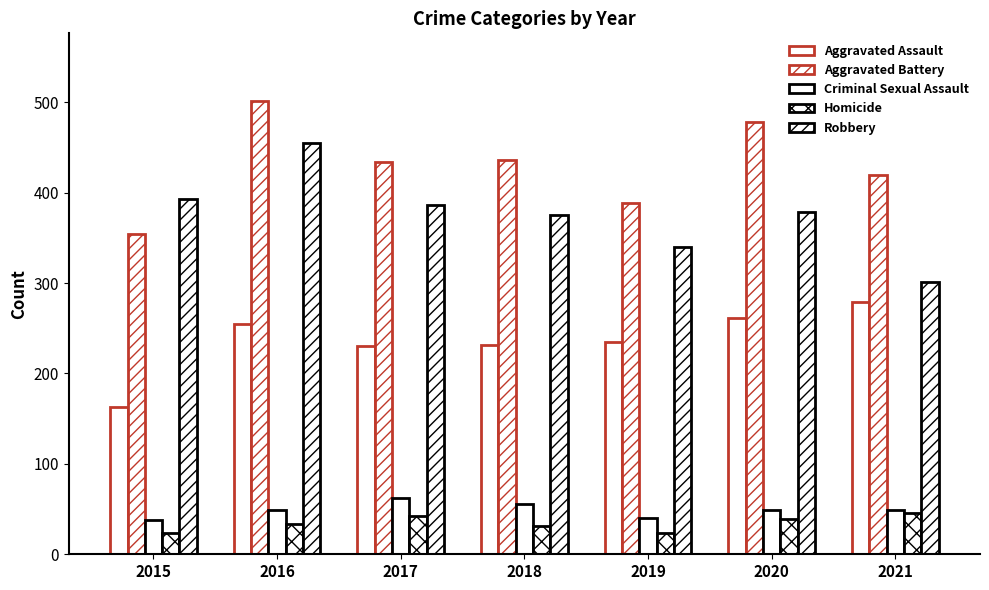

At which label does Criminal Sexual Assault reach its peak?

2017